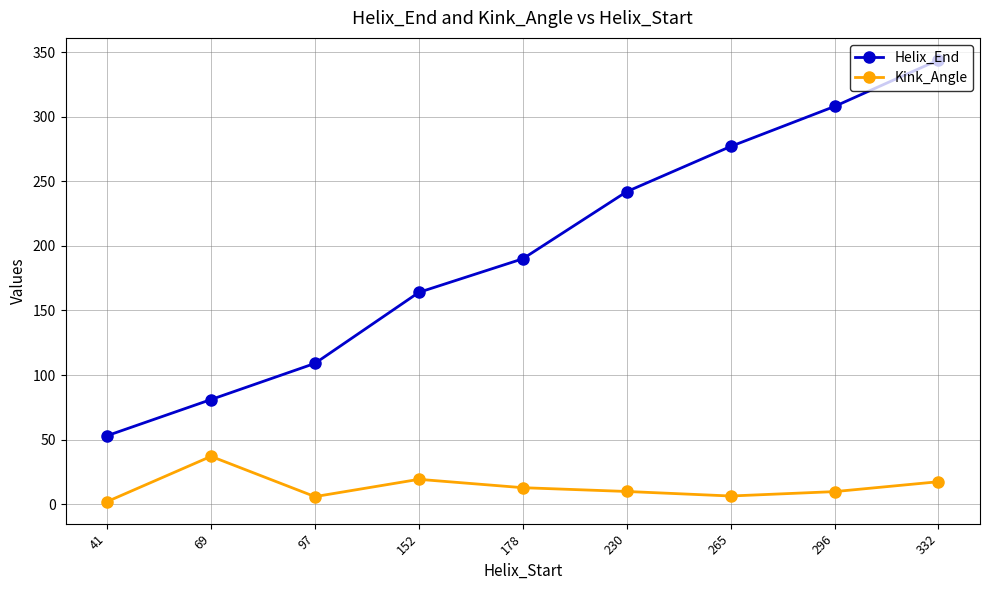

The value of Helix_End at 178 is 303.6. True or false?

False